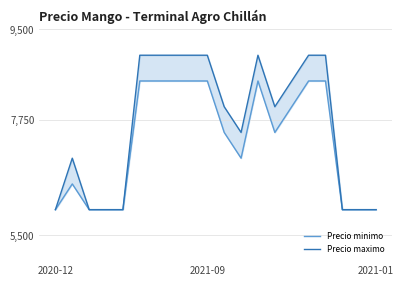

Is it true that Precio minimo equals 6000 at 4?

True